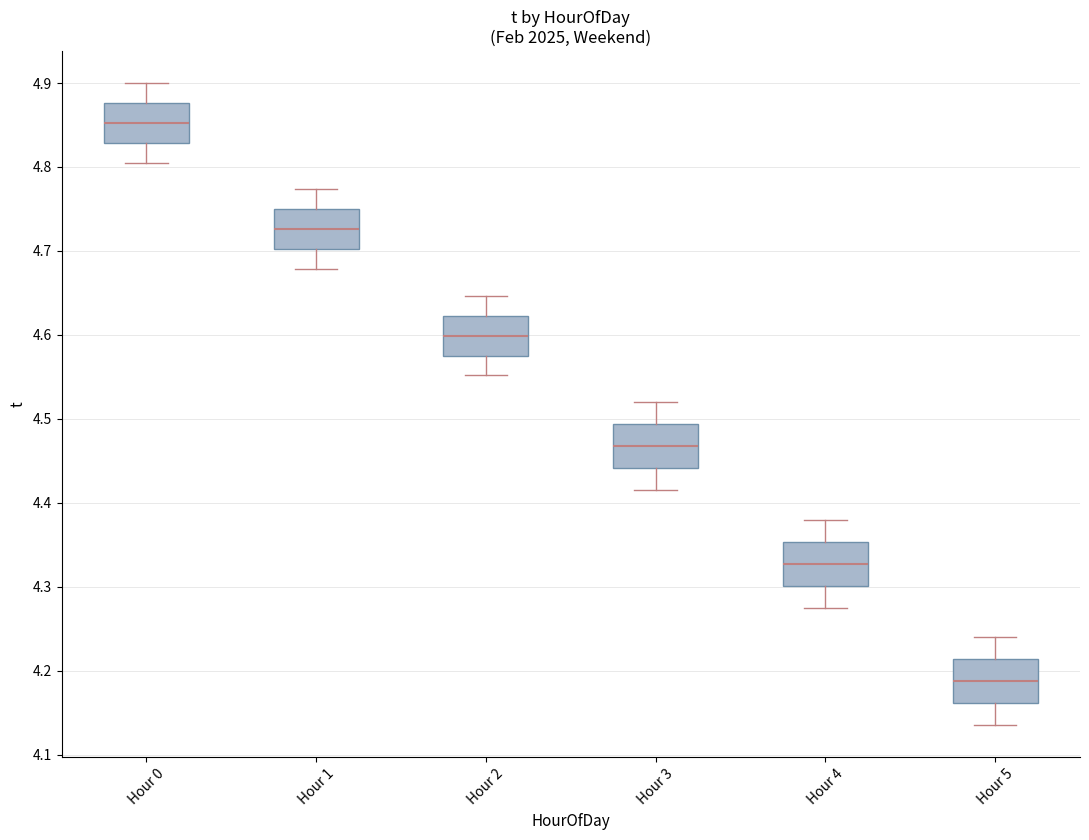

Reading left to right, read every box against the y-axis: the position of its median line, the range the box covers, and the ends of its whiskers. The values are not printed on the chart, so give them approximately, as read against the axis.

Hour 0: median 4.85, box 4.83 to 4.88, whiskers 4.81 to 4.90
Hour 1: median 4.73, box 4.70 to 4.75, whiskers 4.68 to 4.77
Hour 2: median 4.60, box 4.58 to 4.62, whiskers 4.55 to 4.65
Hour 3: median 4.47, box 4.44 to 4.49, whiskers 4.42 to 4.52
Hour 4: median 4.33, box 4.30 to 4.35, whiskers 4.28 to 4.38
Hour 5: median 4.19, box 4.16 to 4.21, whiskers 4.14 to 4.24